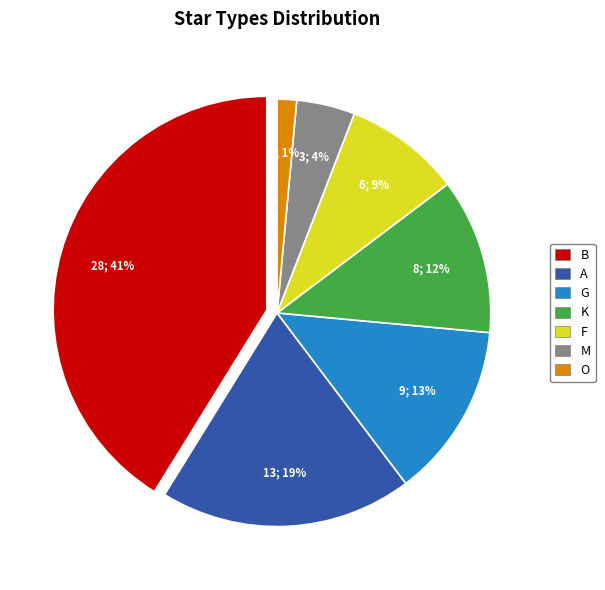

To the nearest percent, what is the difference between the F and G slice percentages?

4%